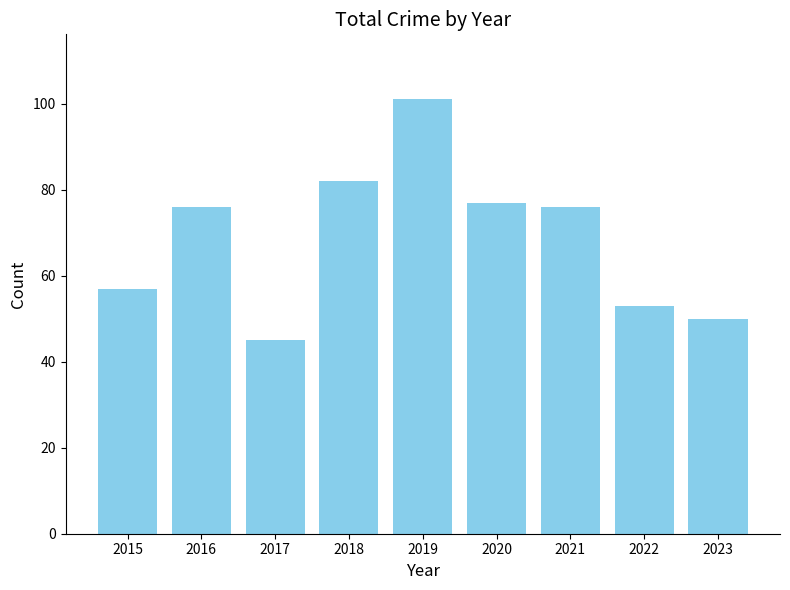

How many data points are less than 76?

4